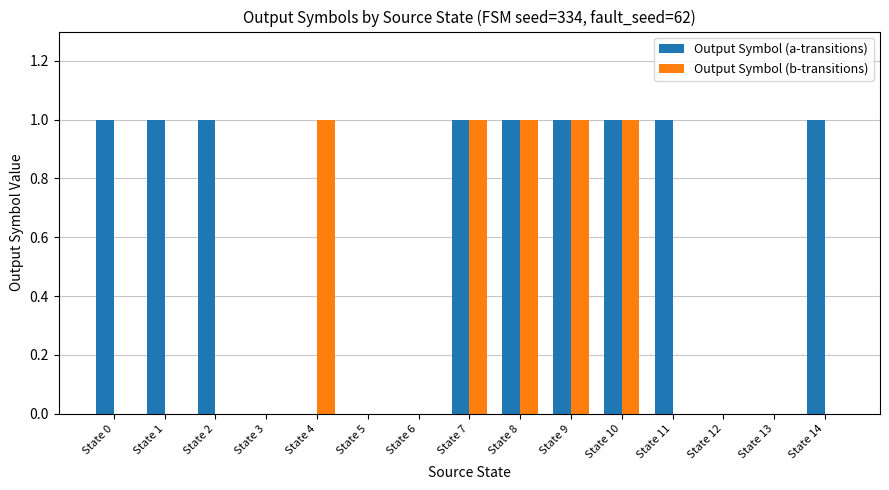

The value of Output Symbol (b-transitions) at State 9 is 1. True or false?

True